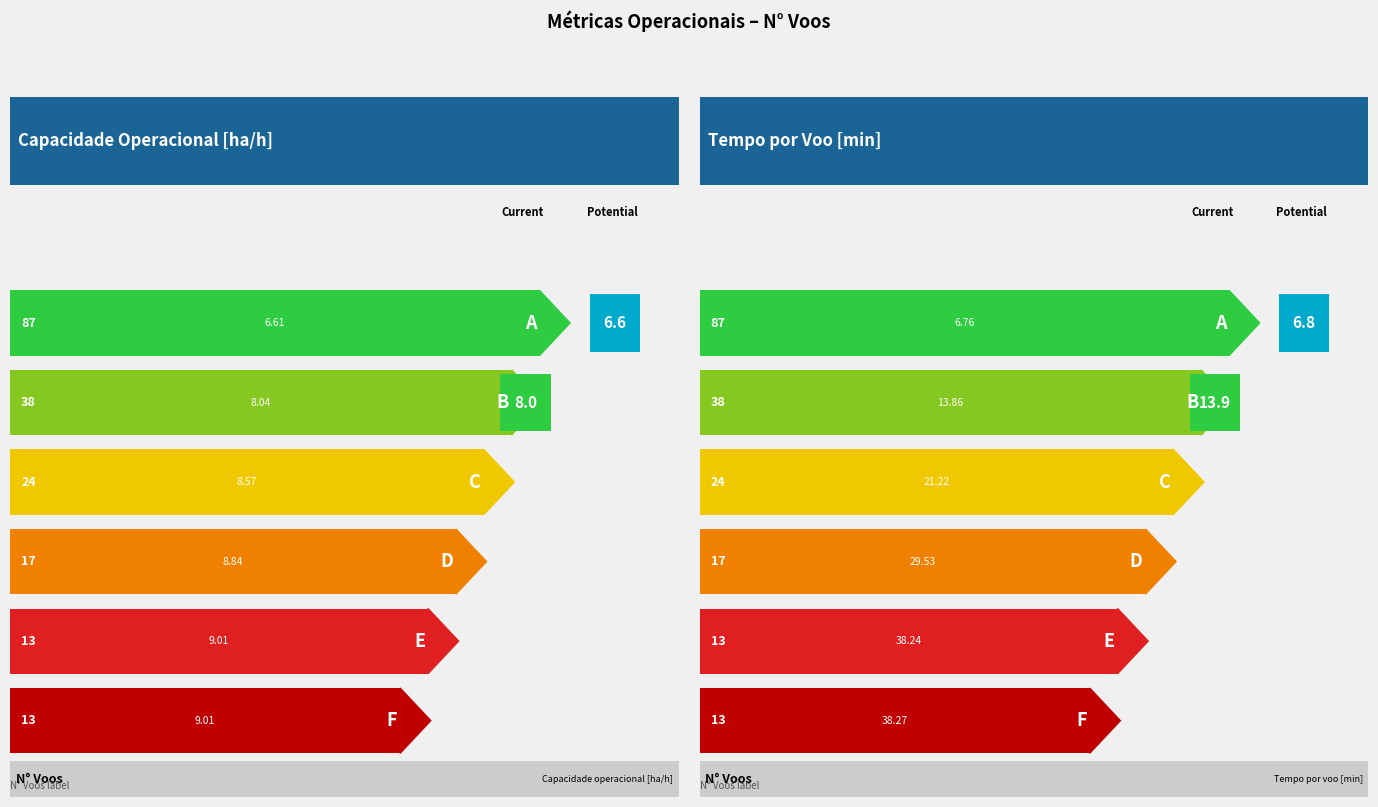

True or false: Capacidade operacional [ha/h] has a value of 14.0 at 17.

False